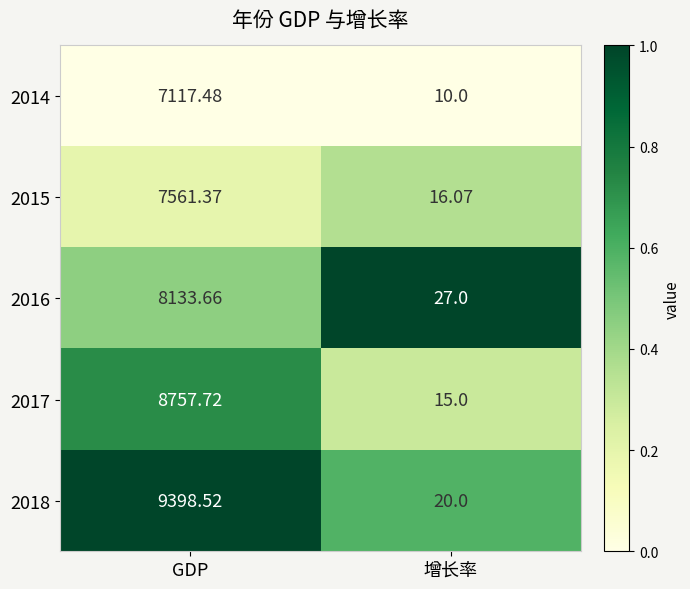

What is the total value across all series at GDP?

40968.8